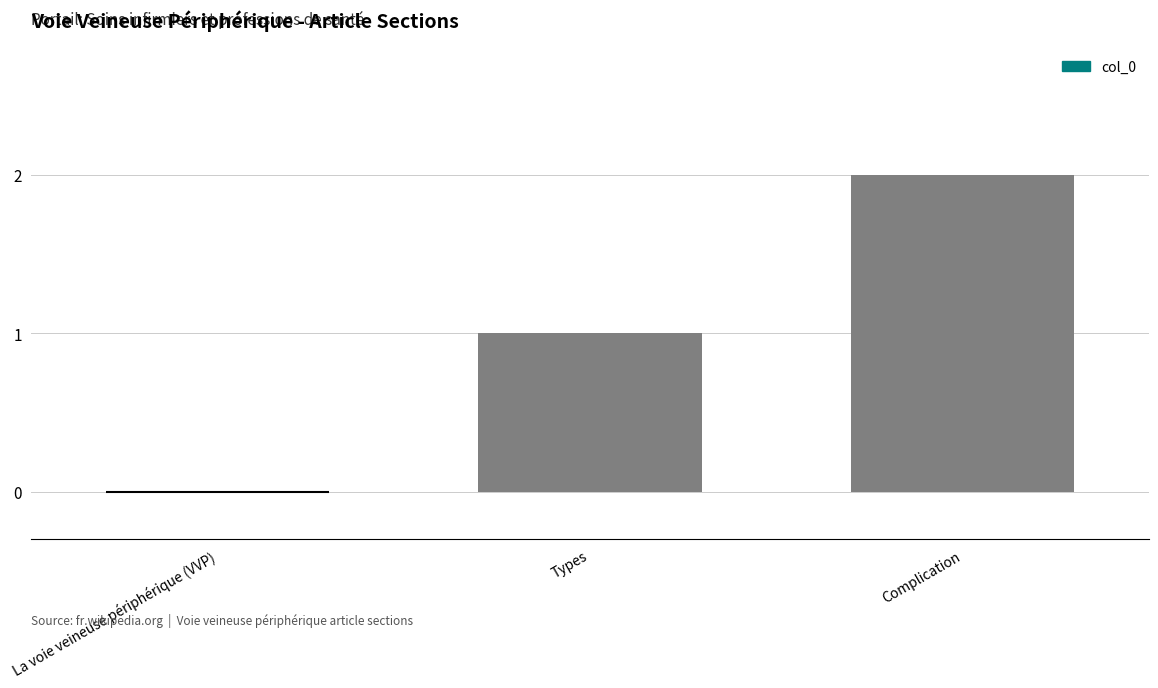

At which label is the value closest to 1?

Types